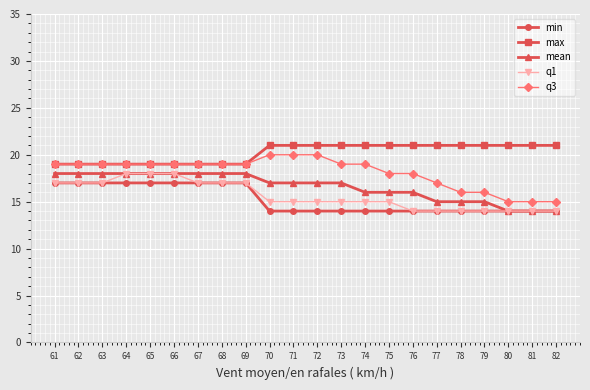

Does the chart display data point markers on the line(s)?

Yes